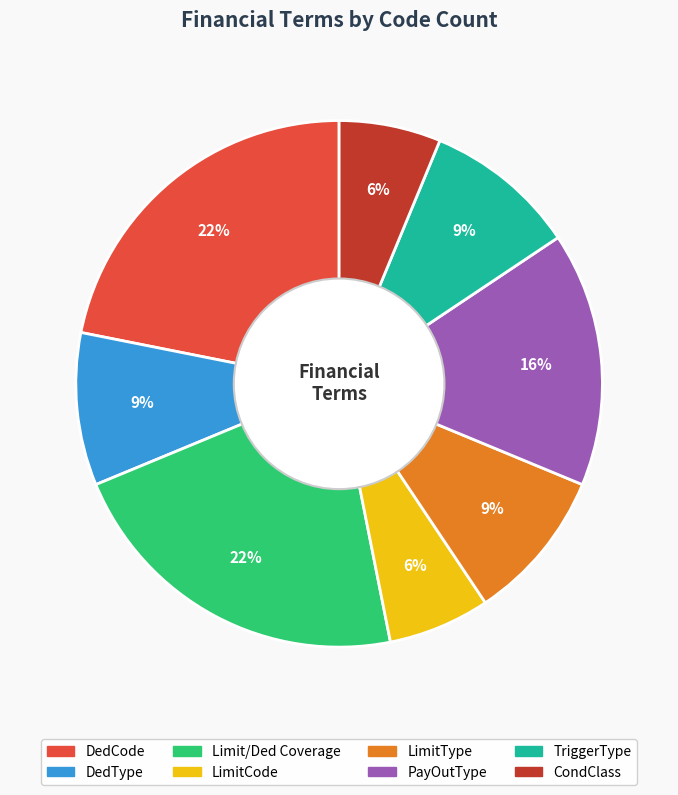

Does Limit/Ded Coverage account for over 50% of the chart?

No